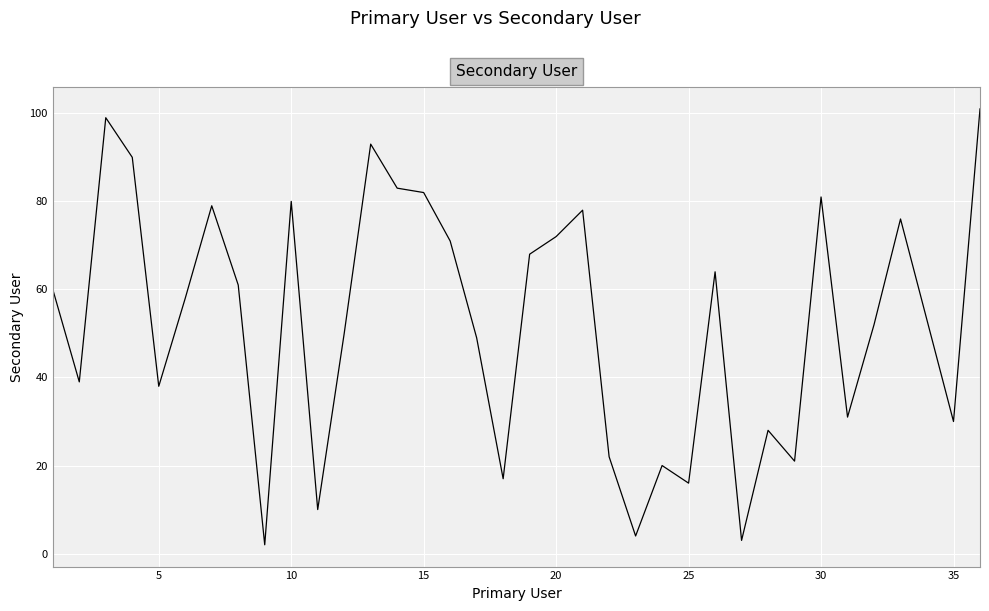

What is the greatest value displayed?

101